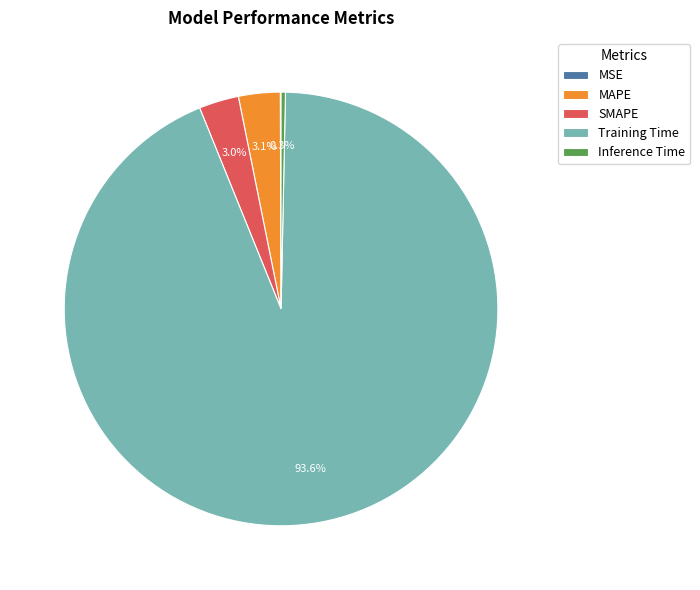

Is it true that SMAPE is 3% of the pie?

True